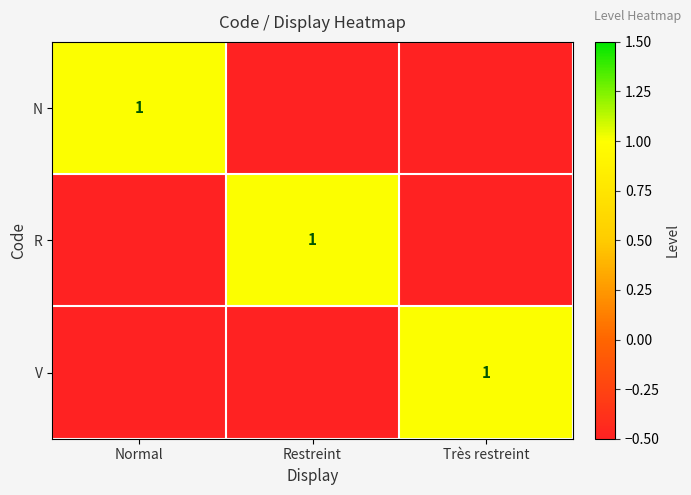

How many series are shown in this chart?

3